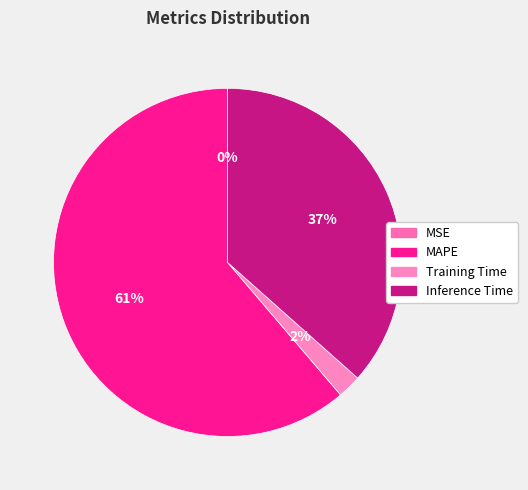

How many segments does this pie chart have?

4